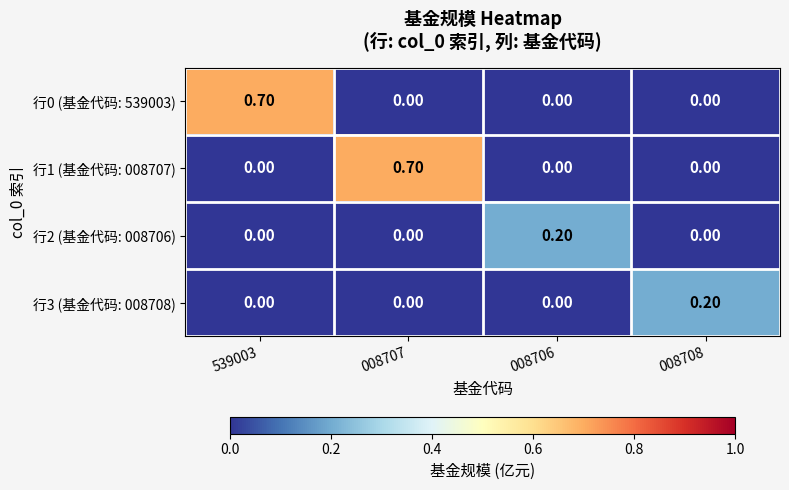

What is the spread (max minus min) of values at 008707?

0.7